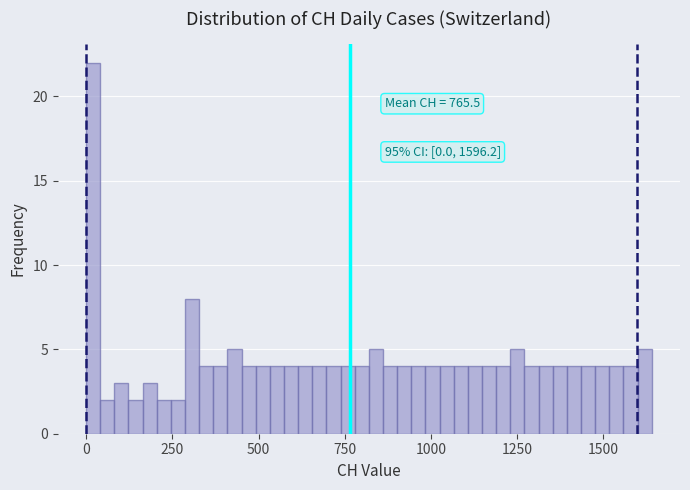

Around what value on the x-axis is the tallest bar? Give the approximate position of its centre, as read against the axis.

0